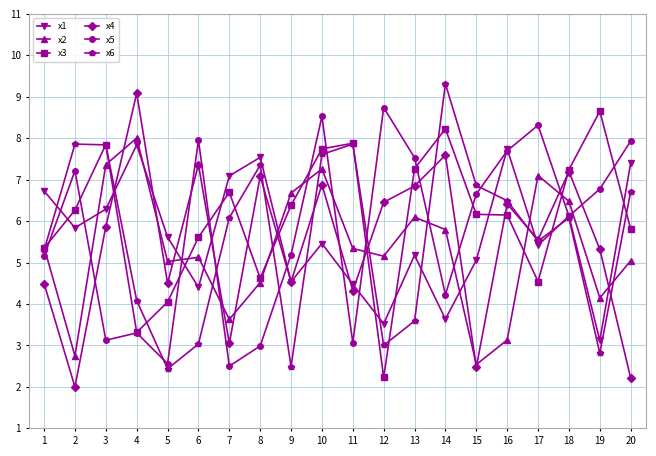

True or false: x1 and x4 cross at least once.

True